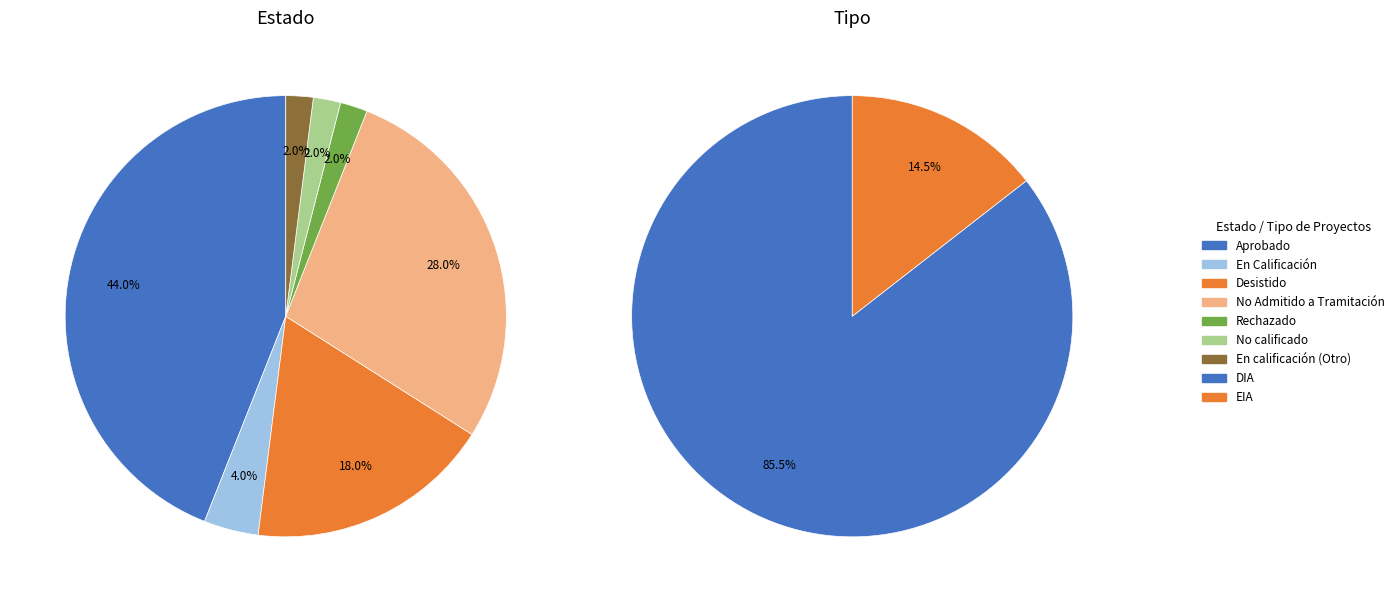

To the nearest percent, what is the combined percentage of DIA and EIA?

100%